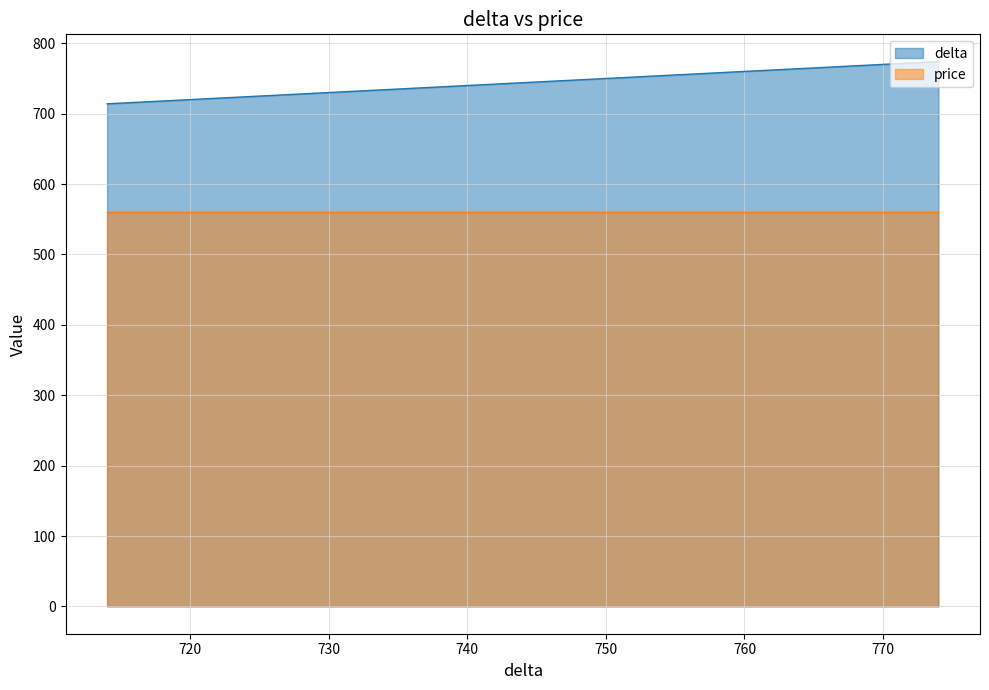

Which series has the largest total across all categories?

delta